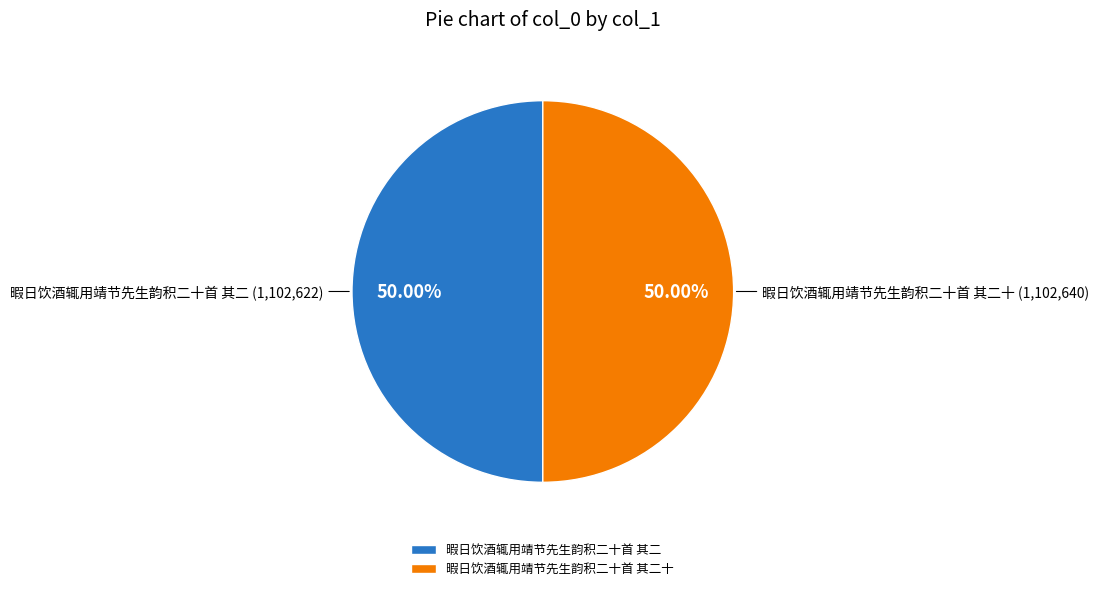

How many slices are in this pie chart?

2